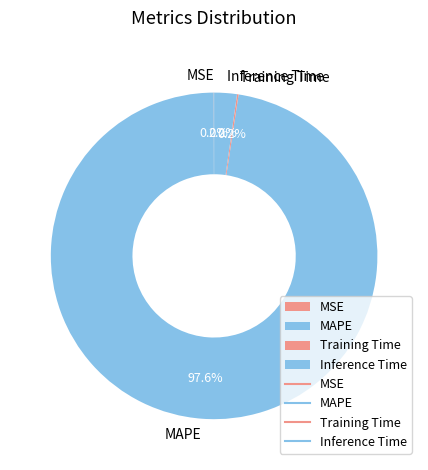

Which category accounts for the majority?

MAPE